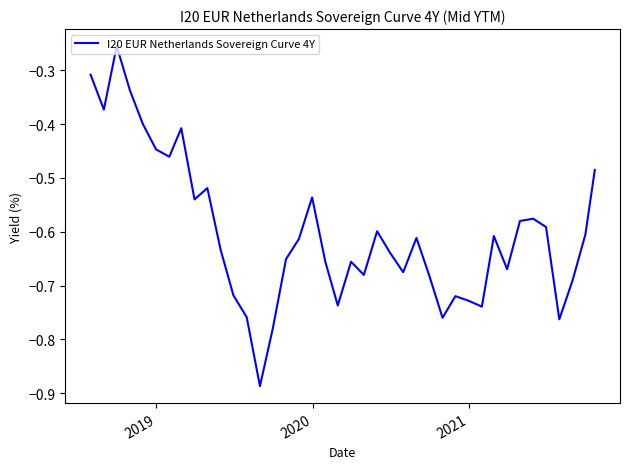

What is the average value?

-0.6